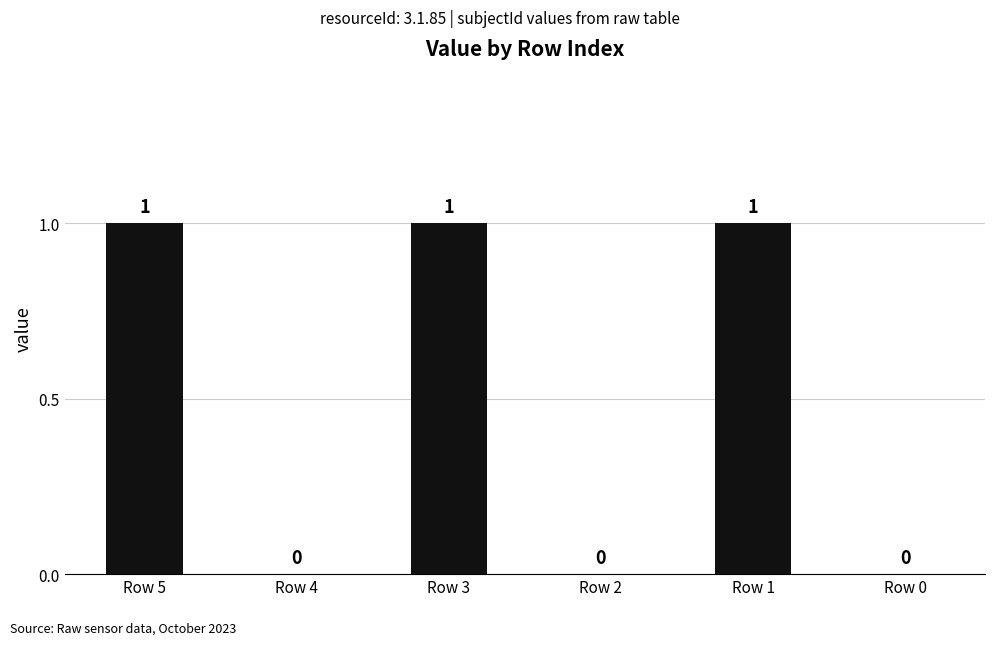

How many values are between 0 and 1?

6